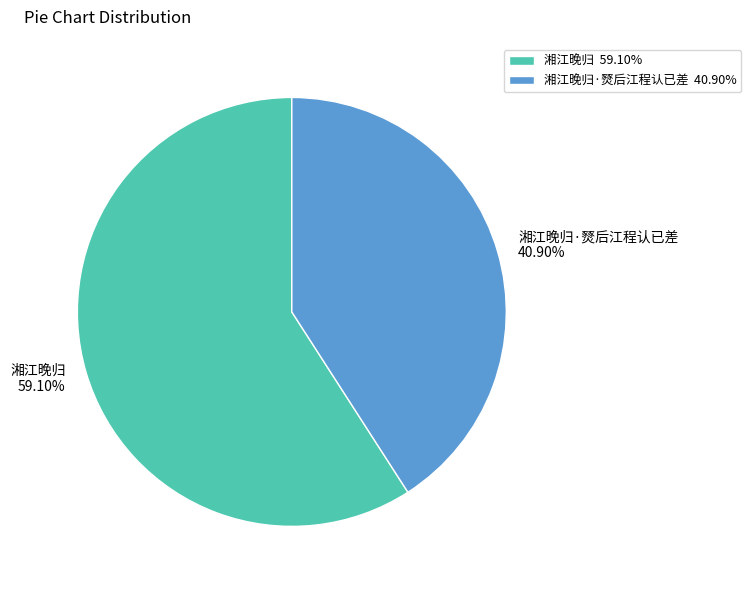

Rank the categories by value from lowest to highest.

湘江晚归·燹后江程认已差, 湘江晚归